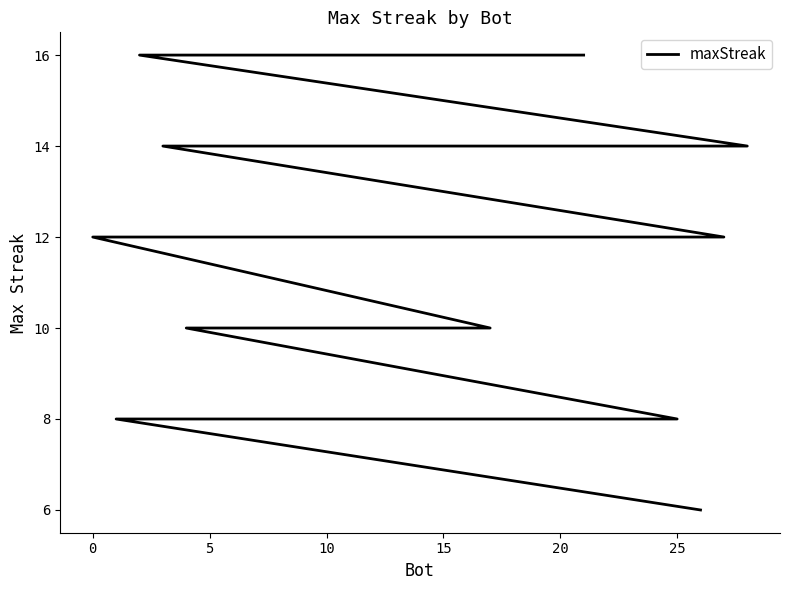

How many lines are shown in the chart?

1